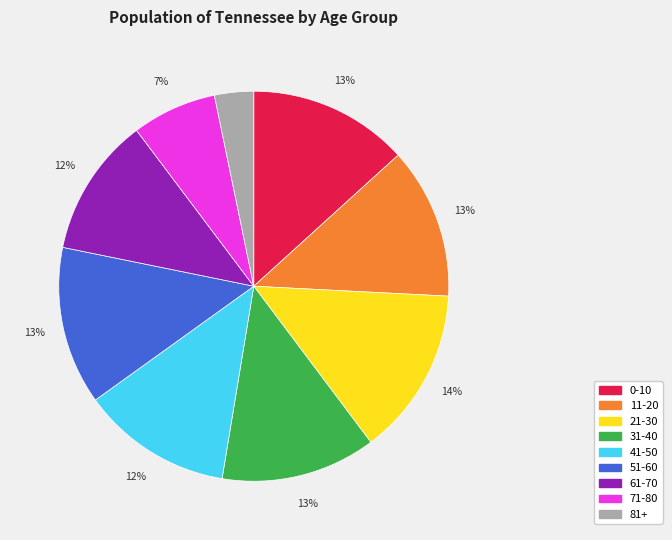

What is the ratio of the value at 51-60 to the value at 11-20?

1.0